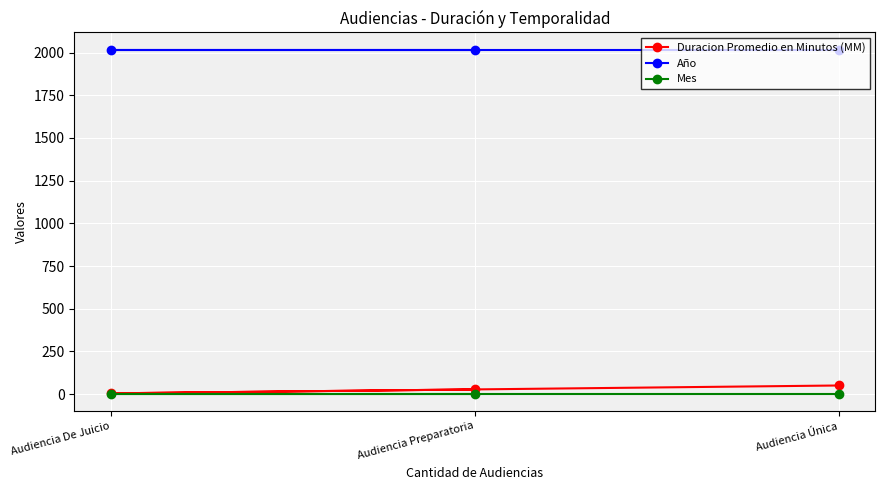

True or false: Año has a value of 2017 at Audiencia Preparatoria.

True